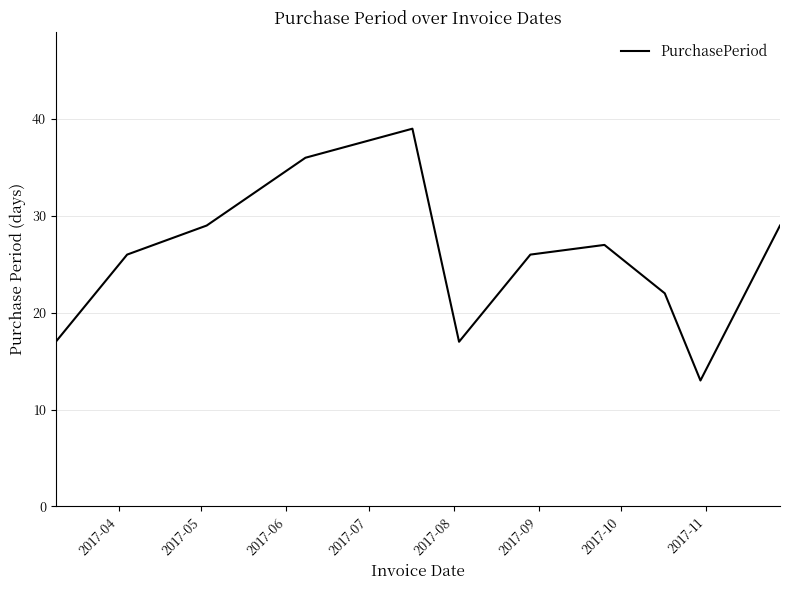

What is the greatest value displayed?

39